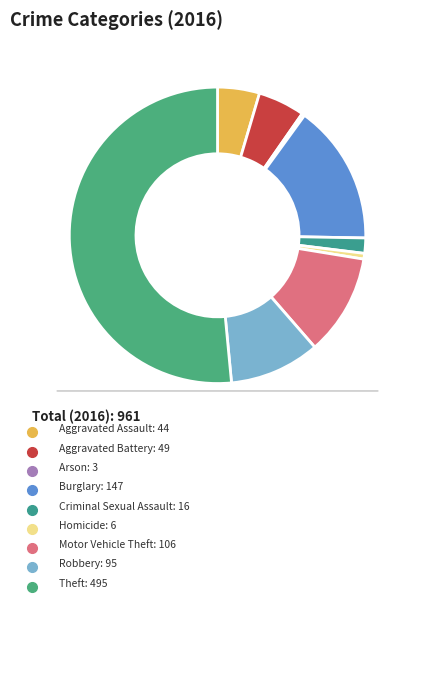

To the nearest percent, what percentage of the pie is Aggravated Assault?

5%